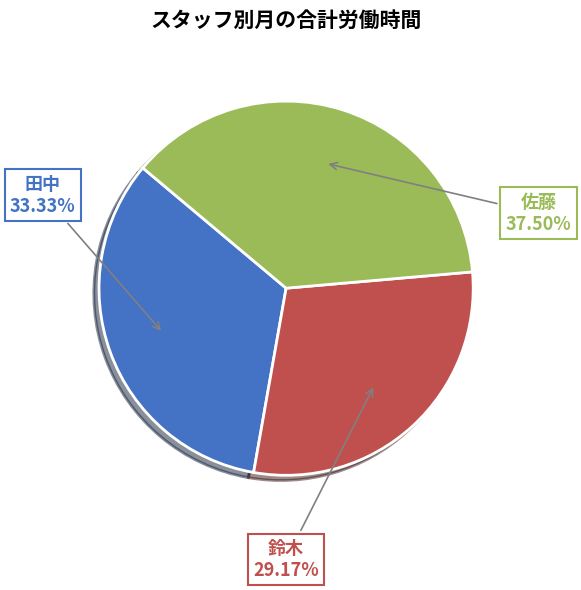

Rank the categories by value from lowest to highest.

鈴木, 田中, 佐藤